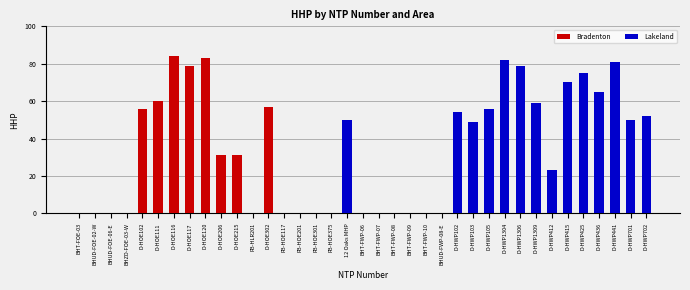

Which label corresponds to the smallest value in the chart?

BHT-FOE-03